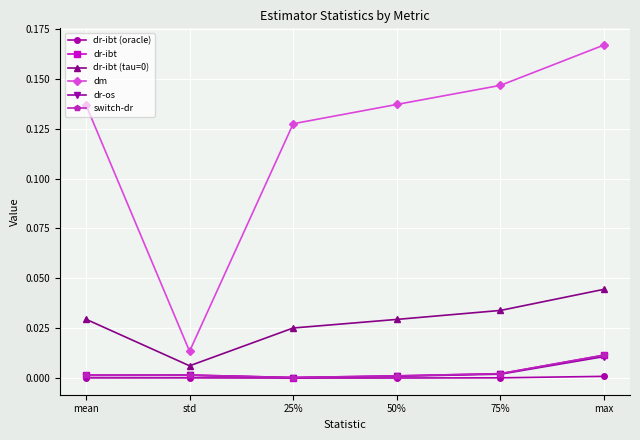

The dr-ibt (tau=0) series shows 0.0 at mean. True or false?

True